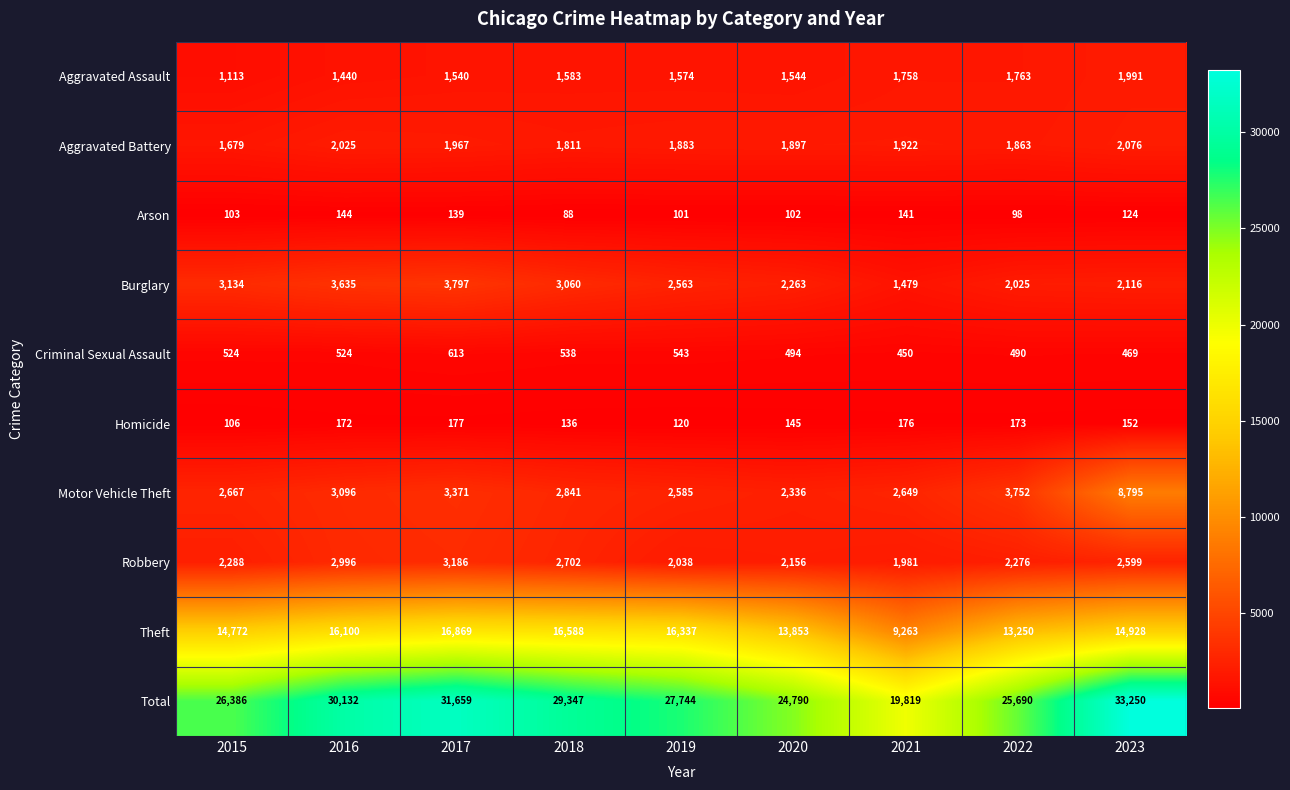

What is the spread (max minus min) of values at 2022?

25592